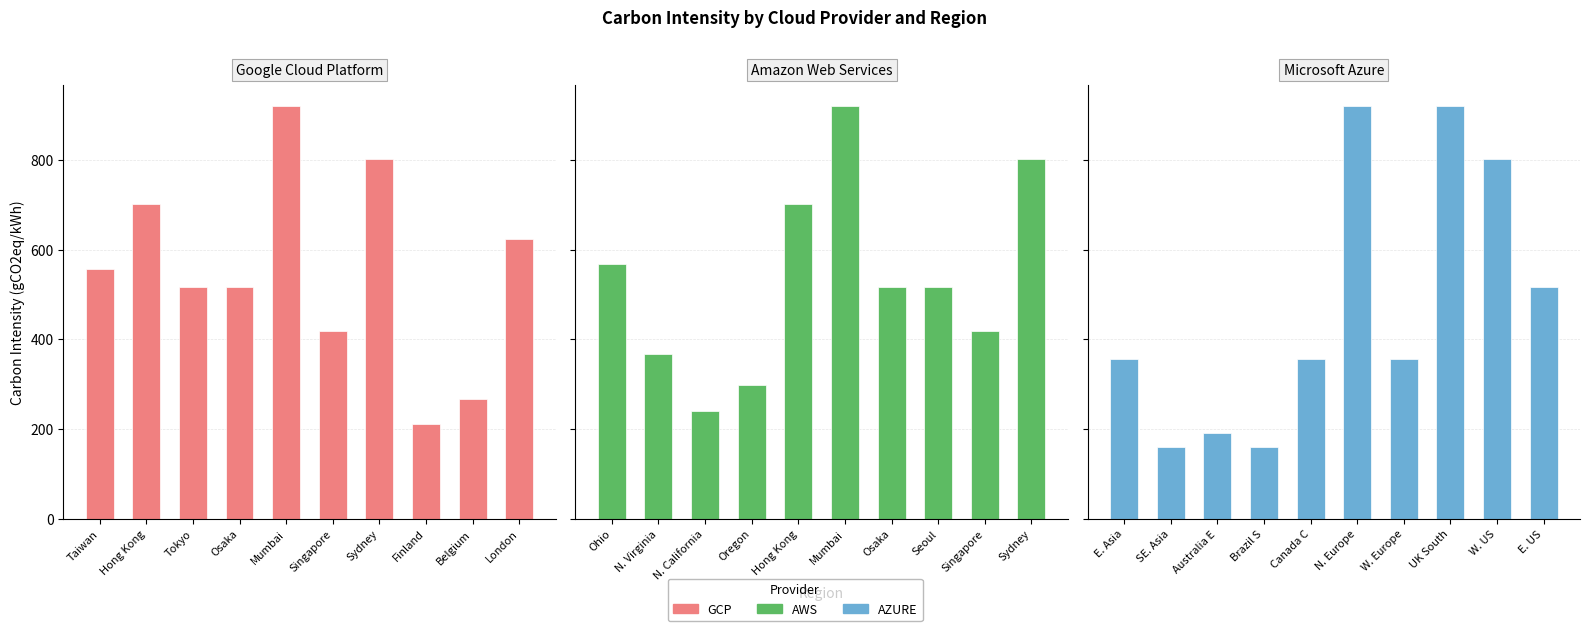

How many distinct data groups are displayed?

3